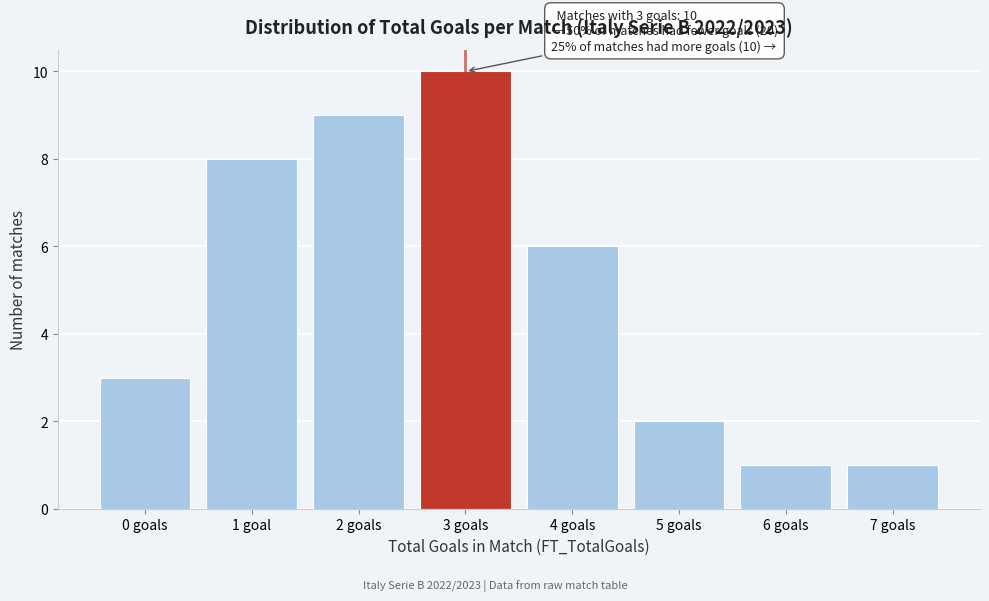

Reading left to right, what are all the values shown in this chart?

3	8	9	10	6	2	1	1